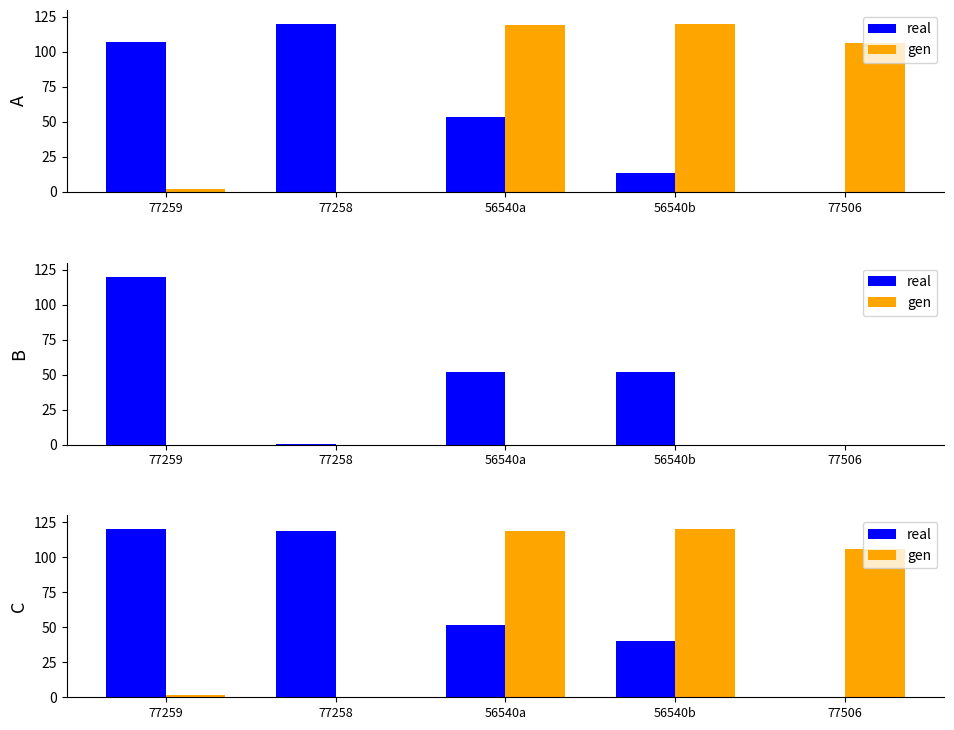

How many distinct data groups are displayed?

2